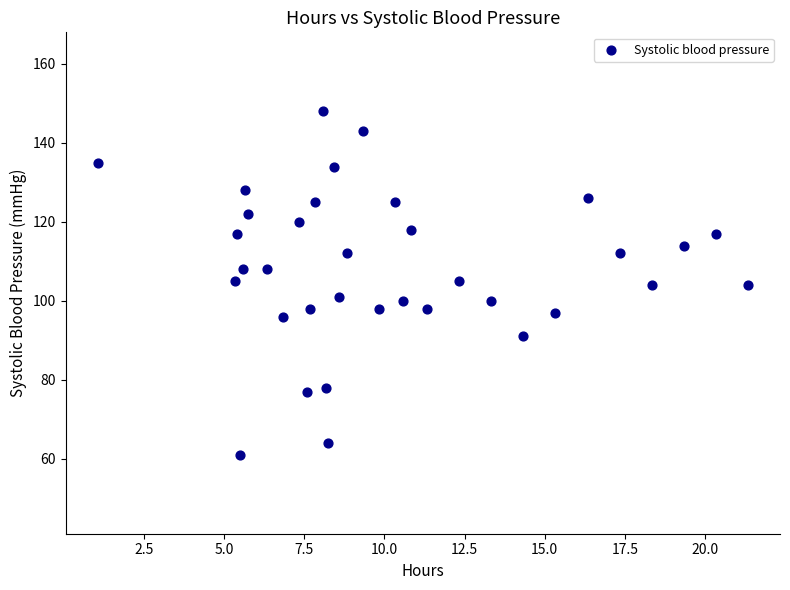

What is the range of Y values (max minus min)?

87